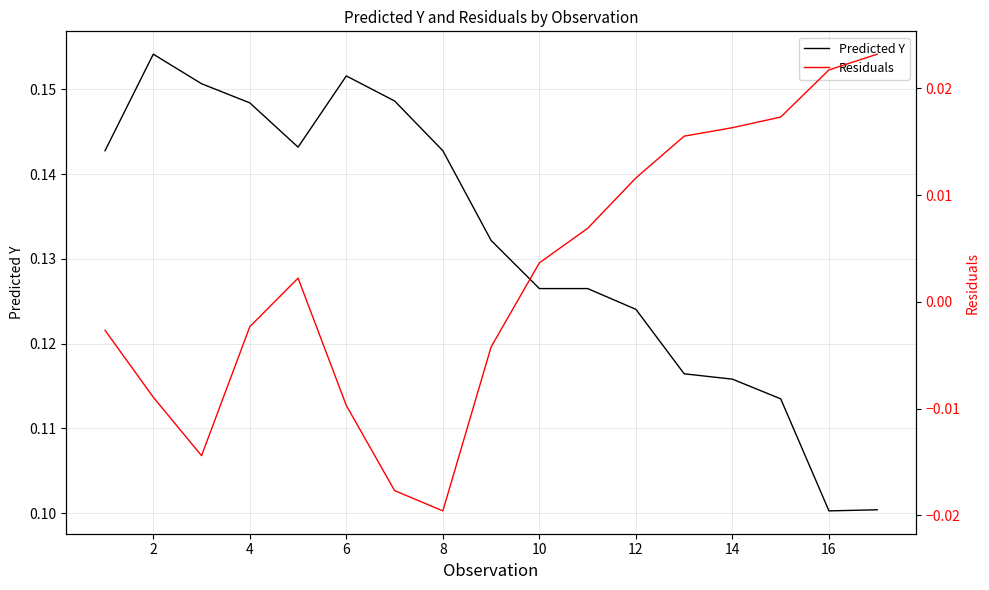

The Predicted Y series shows 0.1 at 14. True or false?

True